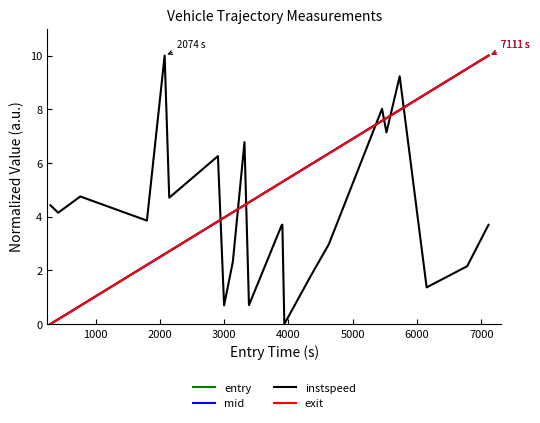

What is the highest value of the entry series?

10.0